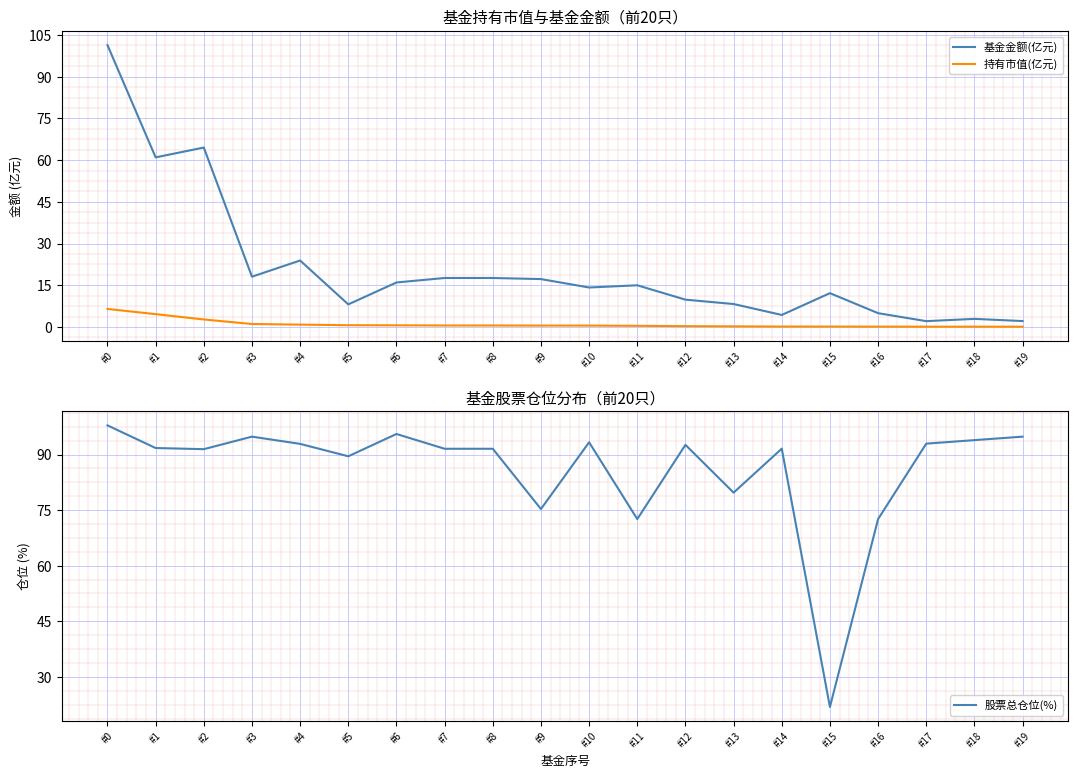

Where is the first local maximum for 基金金额(亿元)?

#2